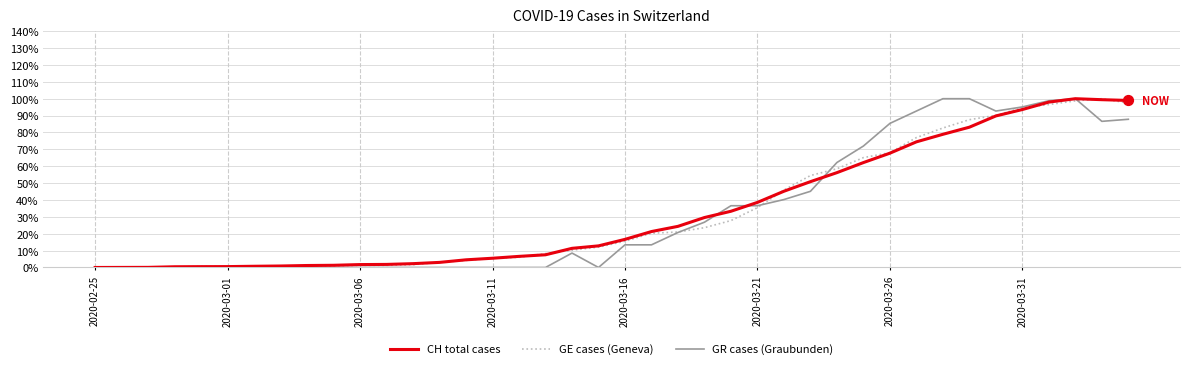

What is the maximum value shown in the chart?

100.0